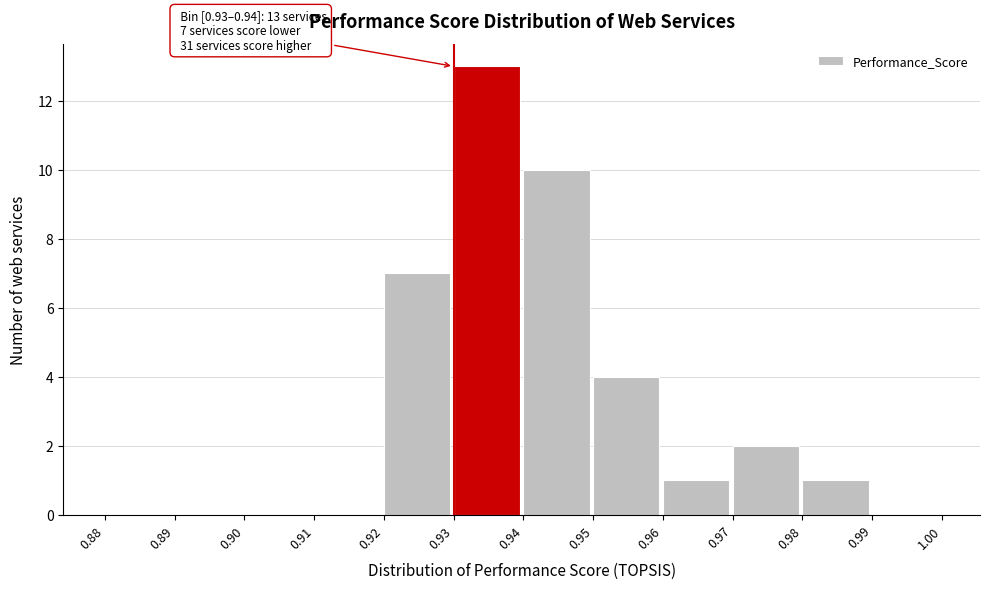

Over which range of the x-axis is the bar tallest?

0.93 to 0.94